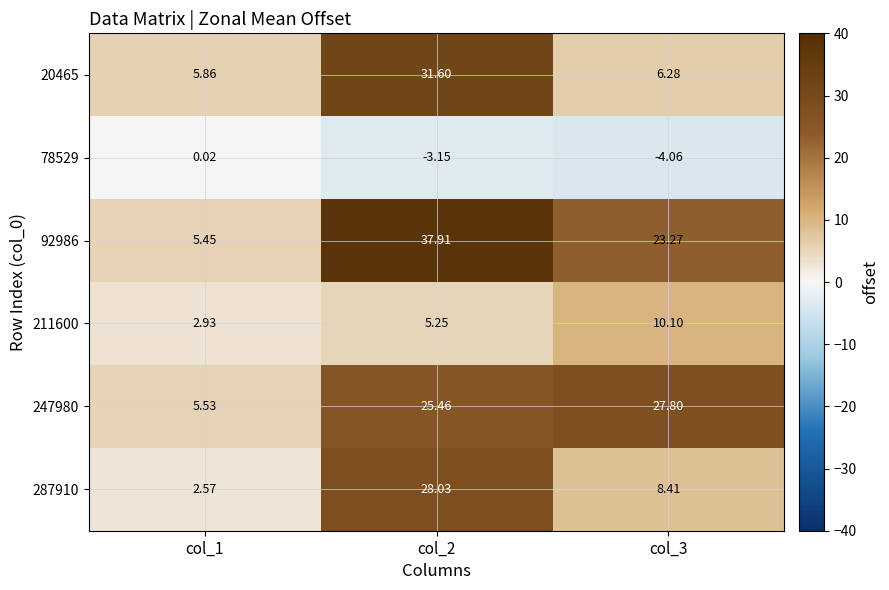

How many data points does each series have?

3